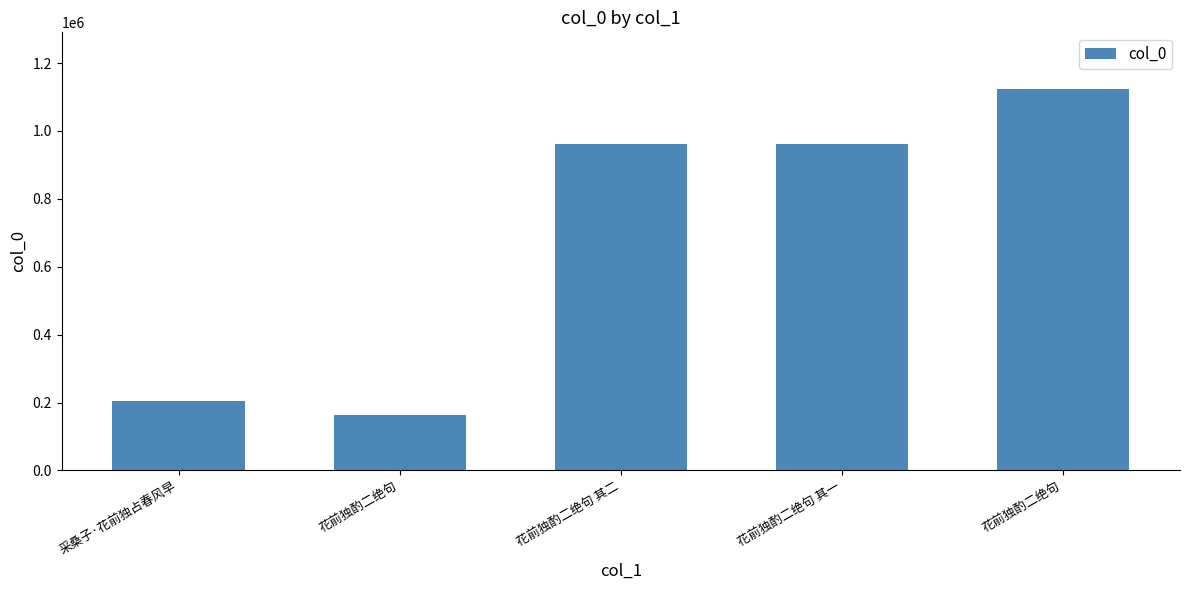

Reading right to left, transcribe all the data shown in this chart.

1122268	960444	960445	162069	205712